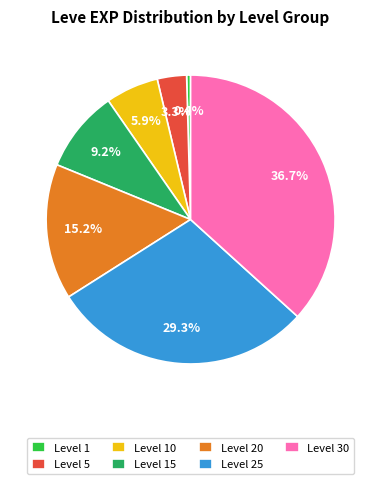

To the nearest percent, what portion does Level 15 represent?

9%